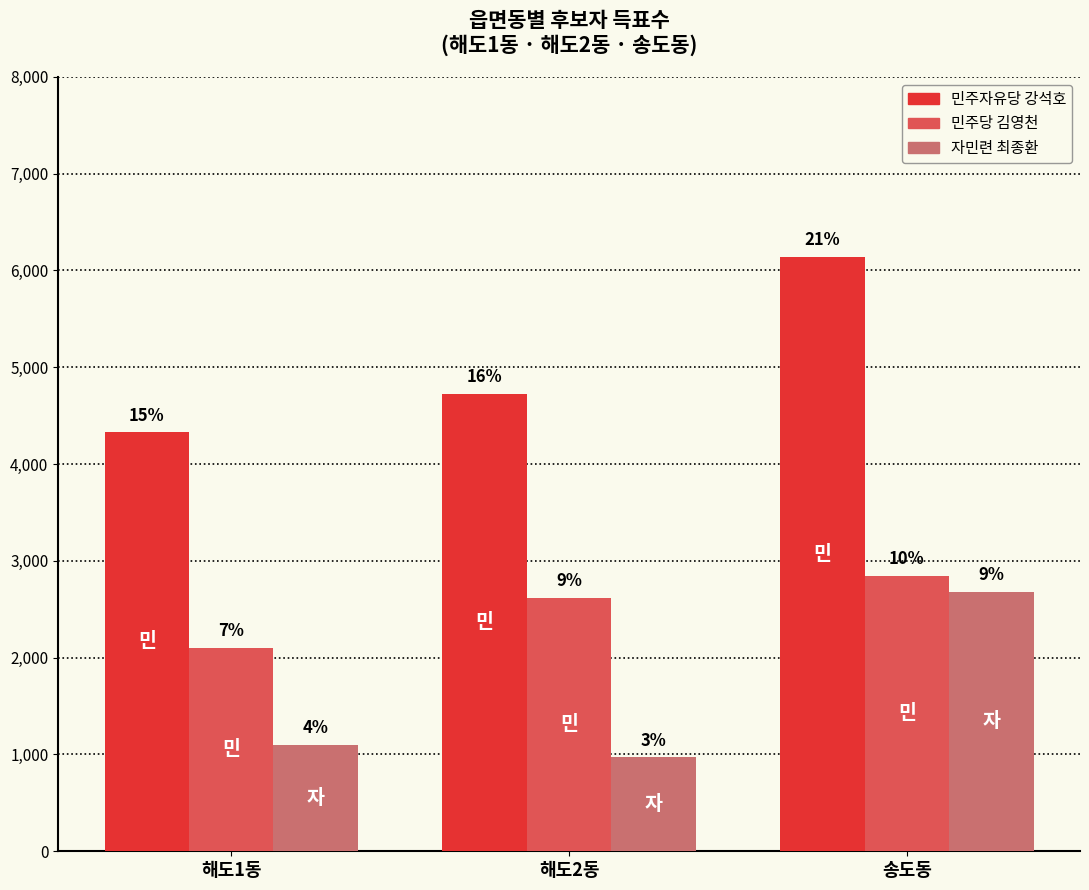

Reading left to right, extract all data points from this chart.

민주자유당 강석호: 4327	4725	6139
민주당 김영천: 2104	2615	2848
자민련 최종환: 1097	970	2681